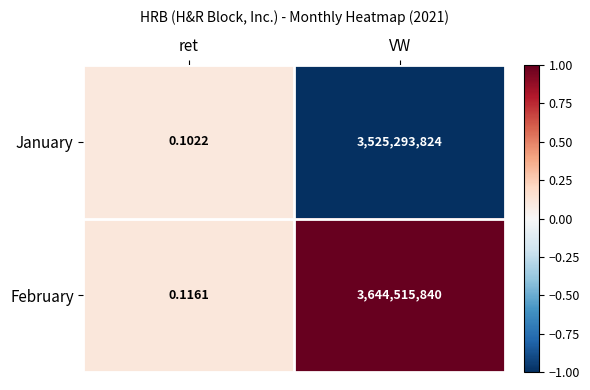

At which category is the sum across all series the highest?

VW